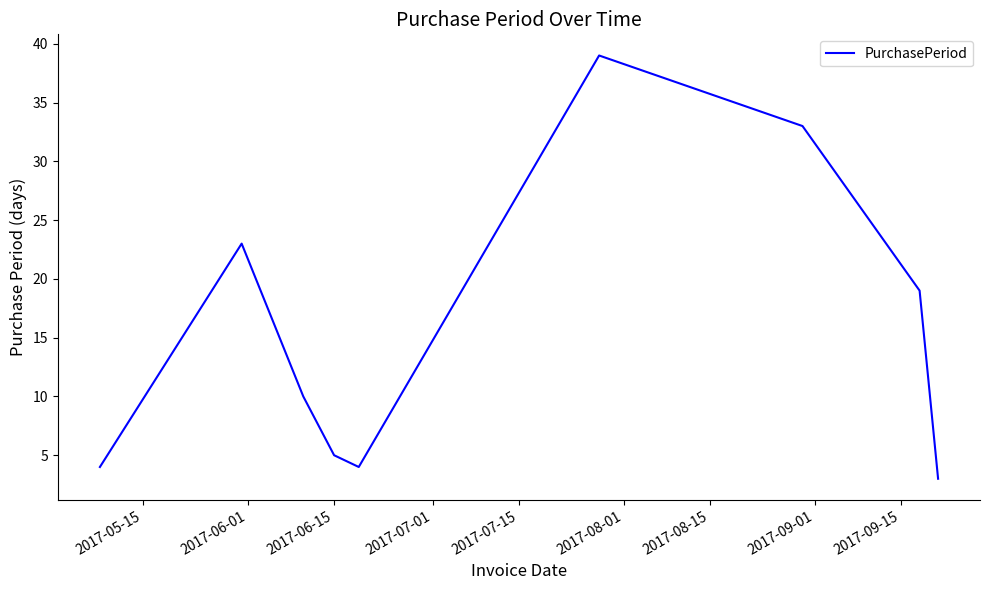

What is the minimum value shown in the chart?

3